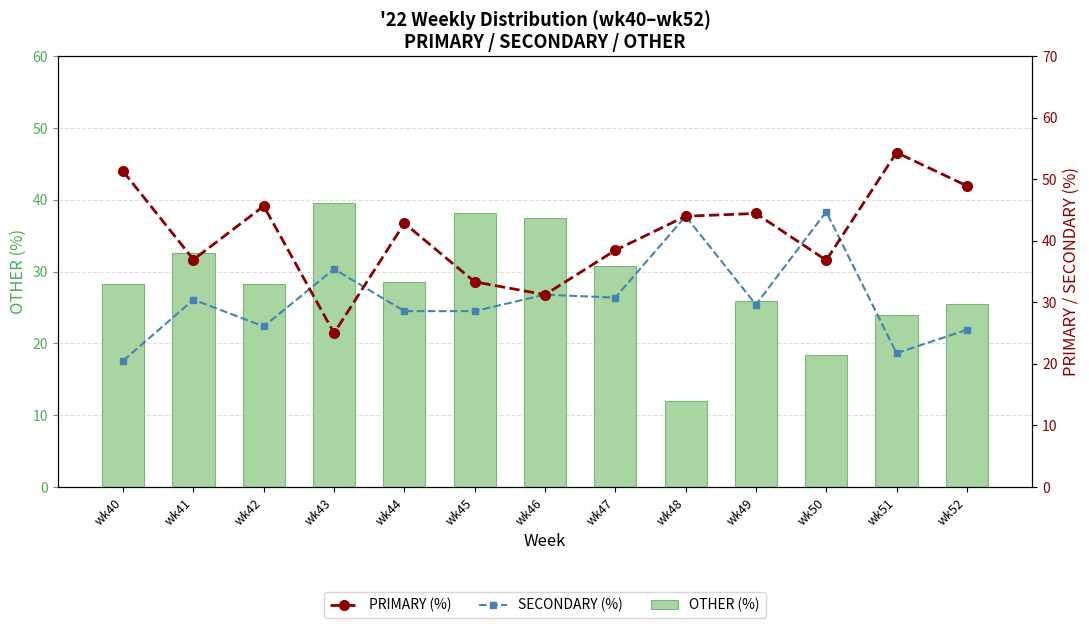

At which category does the chart reach its peak across all series?

wk51